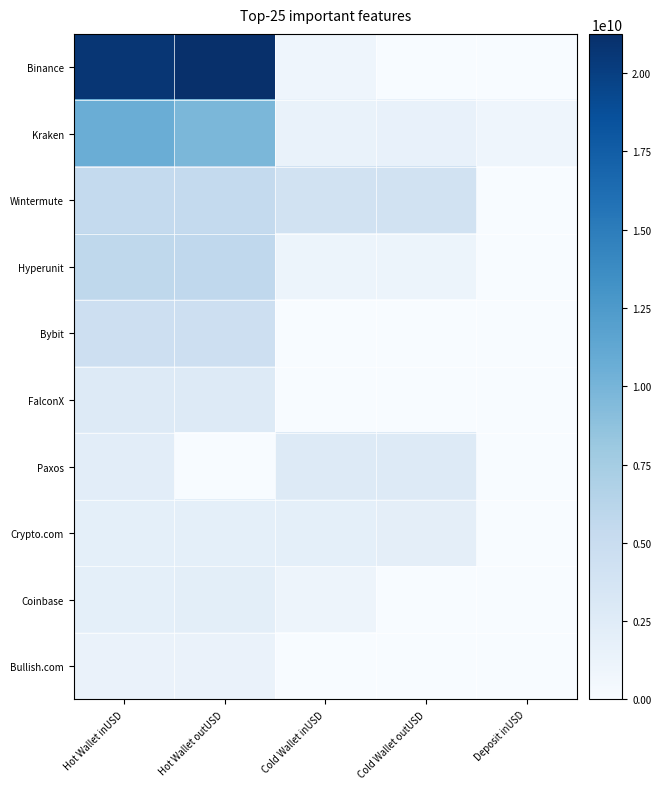

Reading right to left, what are all the values shown in this chart?

Binance: Deposit inUSD=0.0	Cold Wallet outUSD=0.0	Cold Wallet inUSD=944715584.0	Hot Wallet outUSD=21255175208.9	Hot Wallet inUSD=20697513897.7
Kraken: Deposit inUSD=974046400.0	Cold Wallet outUSD=1502526633.9	Cold Wallet inUSD=1464312252.1	Hot Wallet outUSD=9792516709.0	Hot Wallet inUSD=10699238506.5
Wintermute: Deposit inUSD=0.0	Cold Wallet outUSD=4073399158.2	Cold Wallet inUSD=4076142010.7	Hot Wallet outUSD=5464794192.9	Hot Wallet inUSD=5457589503.2
Hyperunit: Deposit inUSD=0.0	Cold Wallet outUSD=1087823992.0	Cold Wallet inUSD=1089281992.0	Hot Wallet outUSD=5694179316.3	Hot Wallet inUSD=5780204231.3
Bybit: Deposit inUSD=0.0	Cold Wallet outUSD=0.0	Cold Wallet inUSD=0.0	Hot Wallet outUSD=4522561954.5	Hot Wallet inUSD=4496805375.2
FalconX: Deposit inUSD=0.0	Cold Wallet outUSD=0.0	Cold Wallet inUSD=0.0	Hot Wallet outUSD=2773178962.7	Hot Wallet inUSD=2664195932.4
Paxos: Deposit inUSD=0.0	Cold Wallet outUSD=2822705411.2	Cold Wallet inUSD=2801349227.1	Hot Wallet outUSD=0.0	Hot Wallet inUSD=2197212352.0
Crypto.com: Deposit inUSD=0.0	Cold Wallet outUSD=1998216822.0	Cold Wallet inUSD=1918482101.7	Hot Wallet outUSD=1968754845.1	Hot Wallet inUSD=1954237611.8
Coinbase: Deposit inUSD=0.0	Cold Wallet outUSD=0.0	Cold Wallet inUSD=1021935279.2	Hot Wallet outUSD=2111571712.4	Hot Wallet inUSD=1937476862.6
Bullish.com: Deposit inUSD=0.0	Cold Wallet outUSD=0.0	Cold Wallet inUSD=0.0	Hot Wallet outUSD=1379625529.6	Hot Wallet inUSD=1391151019.4